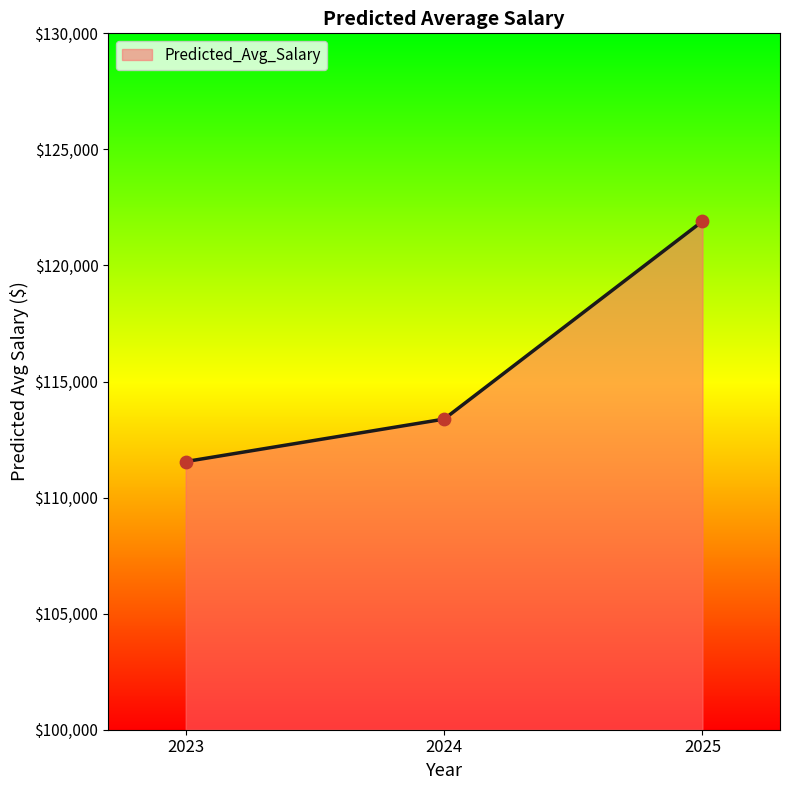

Between 2023 and 2024, which is larger?

2024